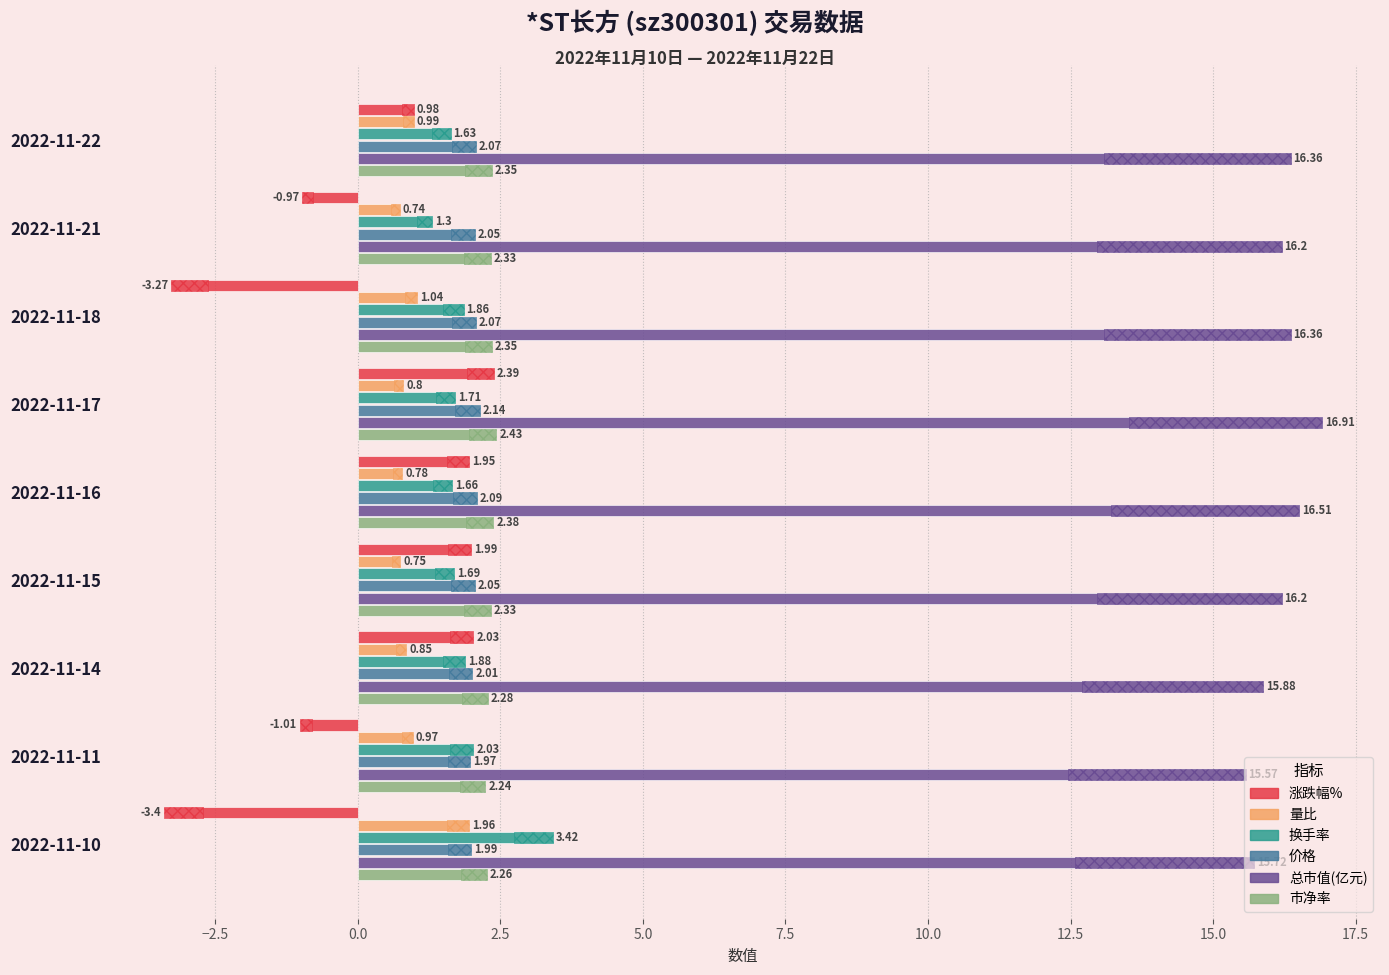

List the series in order of their peak value, lowest first.

量比, 价格, 涨跌幅%, 市净率, 换手率, 总市值(亿元)